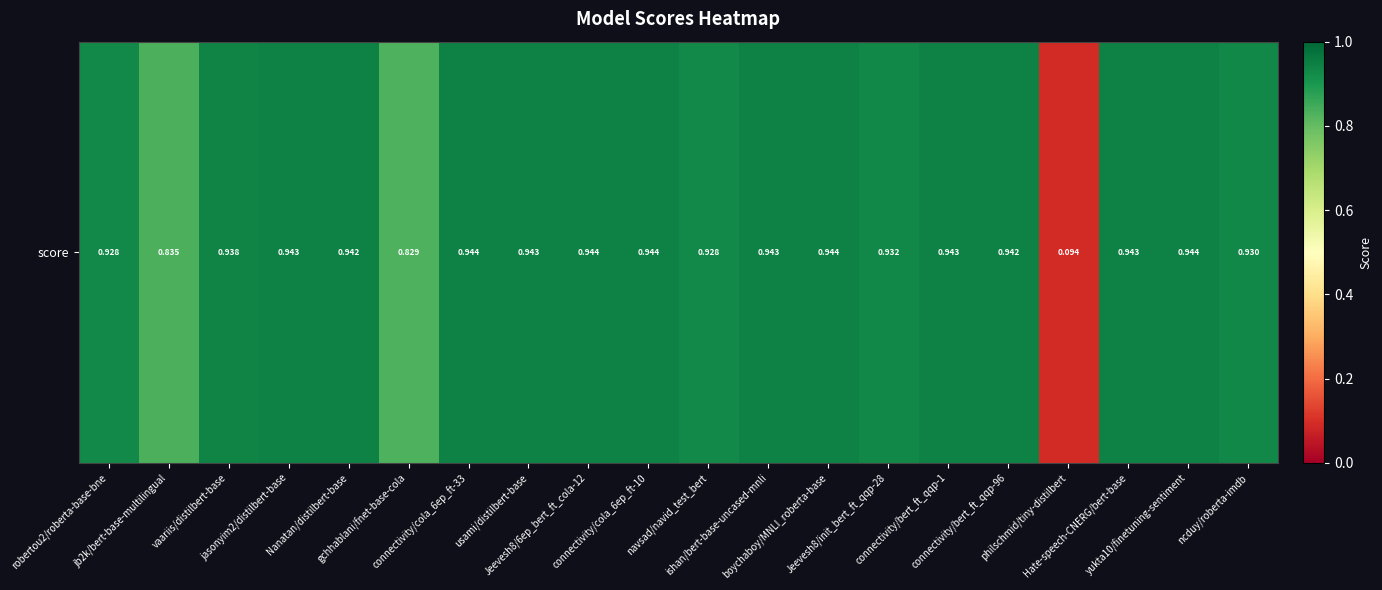

What is the change in value from gchhablani/fnet-base-cola to philschmid/tiny-distilbert?

-0.7